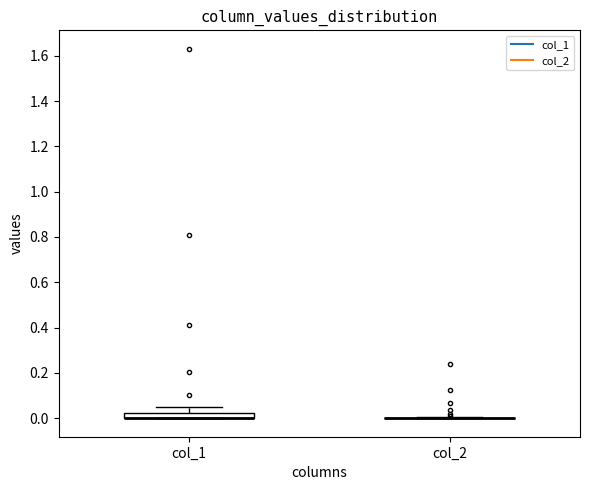

Where does the upper whisker of the box for col_1 end on the y-axis? The values are not printed on the chart, so give them approximately, as read against the axis.

0.06